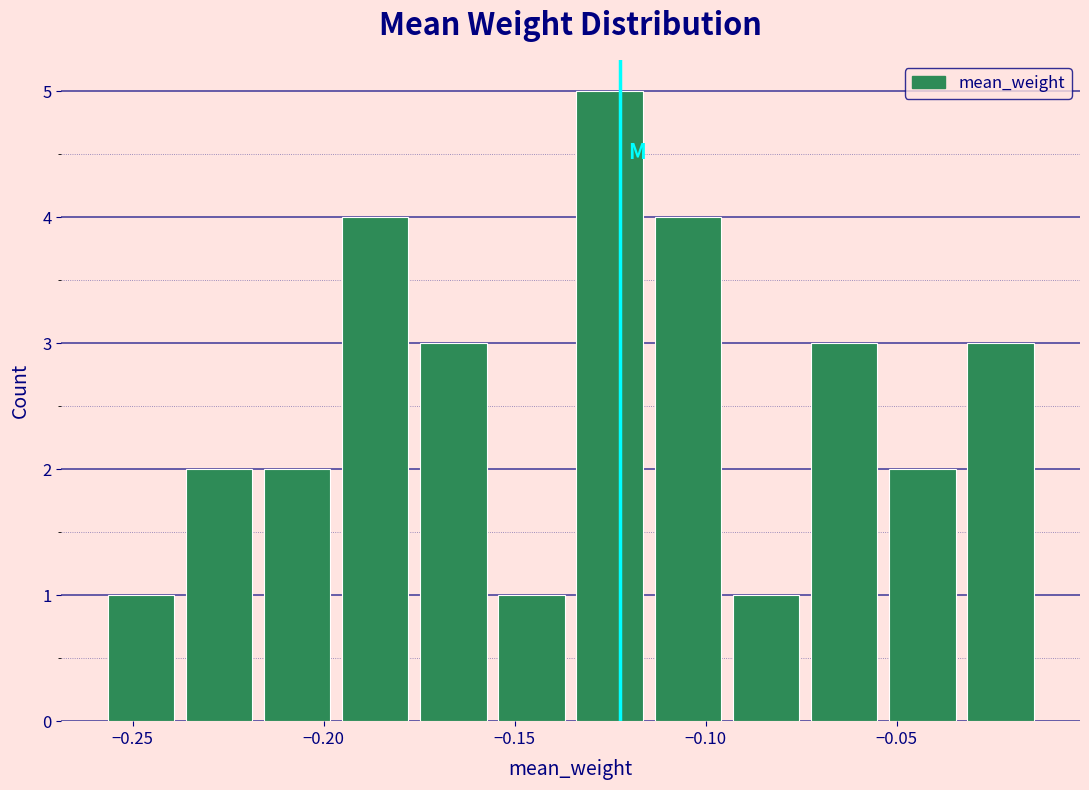

Reading left to right, list every bar in this chart as the range it spans on the x-axis followed by its height. Neither the bar edges nor the heights are printed on the chart, so give them approximately, as read against the axes.

-0.260 to -0.240: 1
-0.240 to -0.215: 2
-0.215 to -0.195: 2
-0.195 to -0.175: 4
-0.175 to -0.155: 3
-0.155 to -0.135: 1
-0.135 to -0.115: 5
-0.115 to -0.095: 4
-0.095 to -0.075: 1
-0.075 to -0.055: 3
-0.055 to -0.035: 2
-0.035 to -0.015: 3